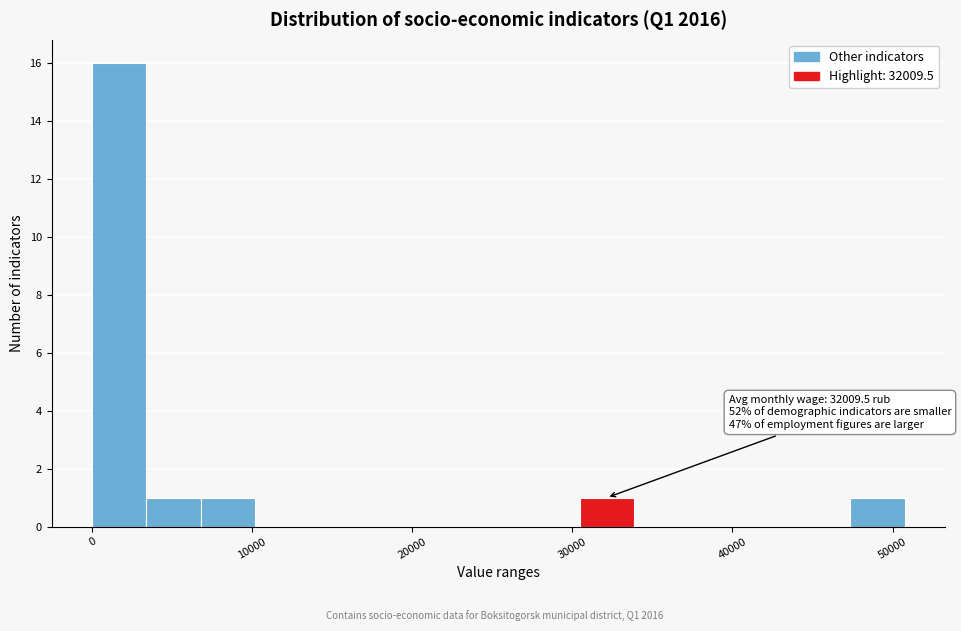

Around what value on the x-axis is the tallest bar? Give the approximate position of its centre, as read against the axis.

2000